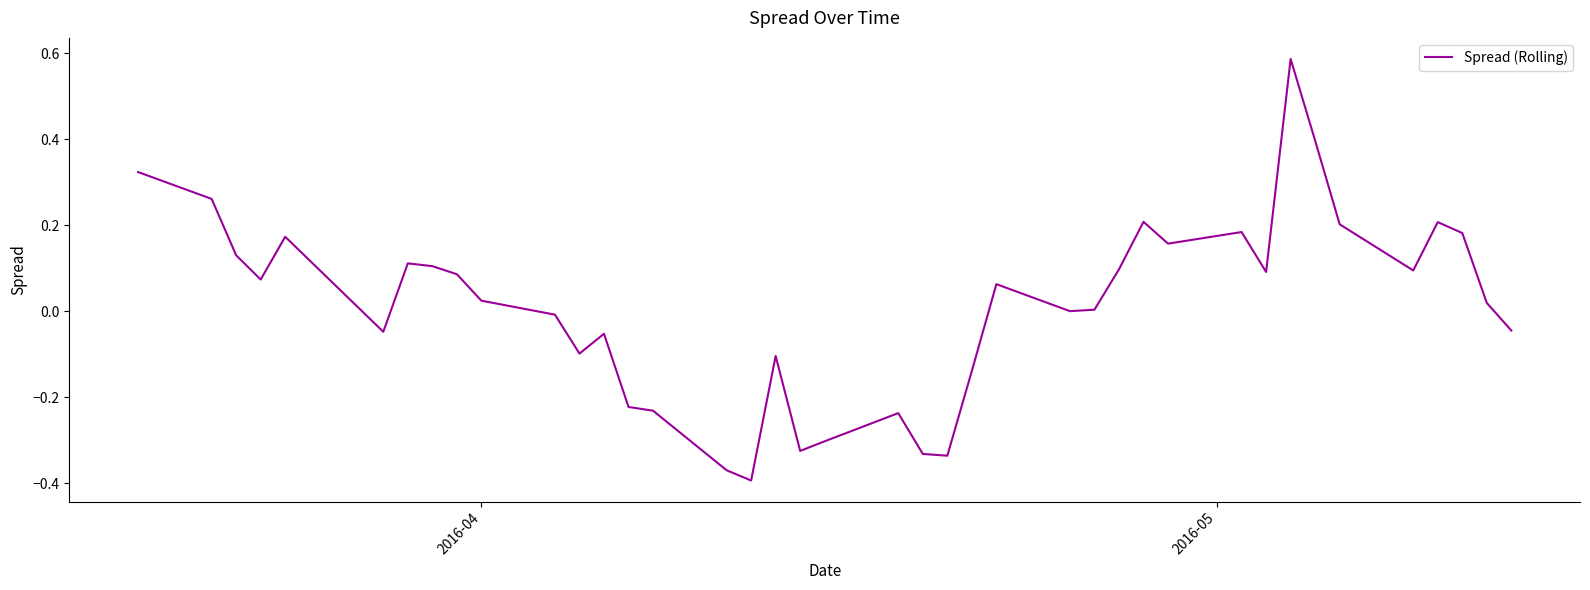

What is the difference between the maximum and minimum values?

1.0